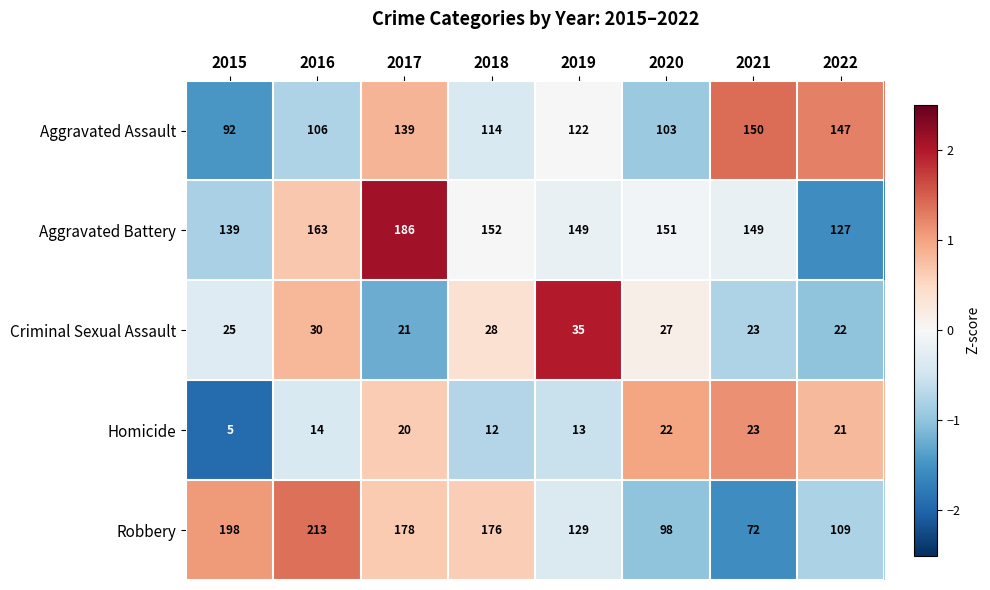

Is the value of Aggravated Assault at 2019 greater than the value of Criminal Sexual Assault at 2015?

Yes